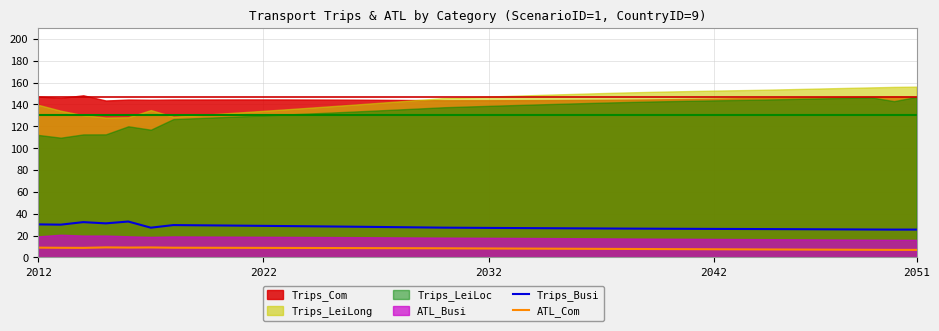

What is the difference between the maximum and minimum values in the ATL_Com series?

2.3